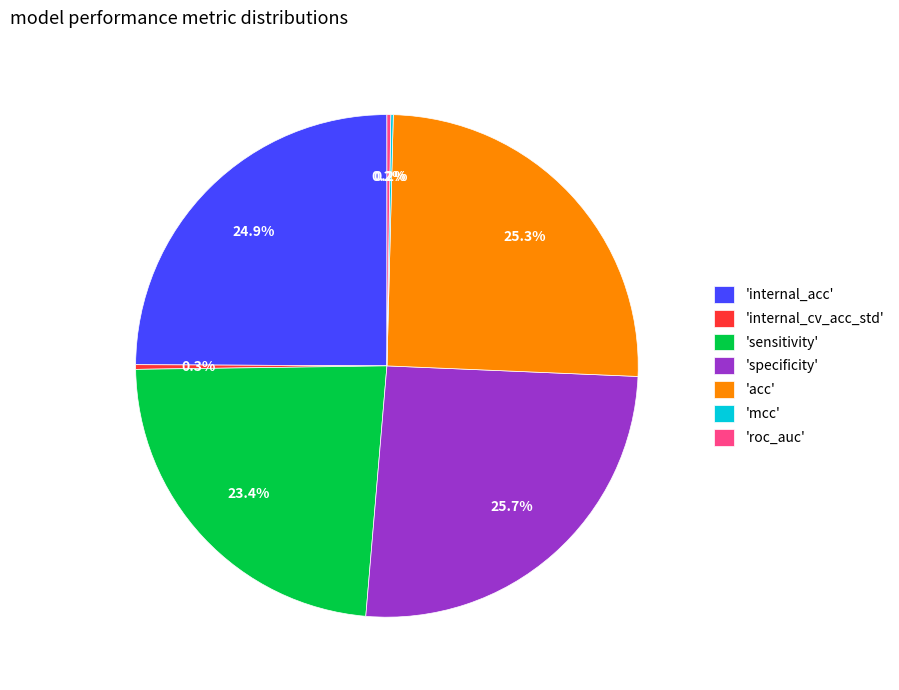

Is there a majority slice in this chart?

No